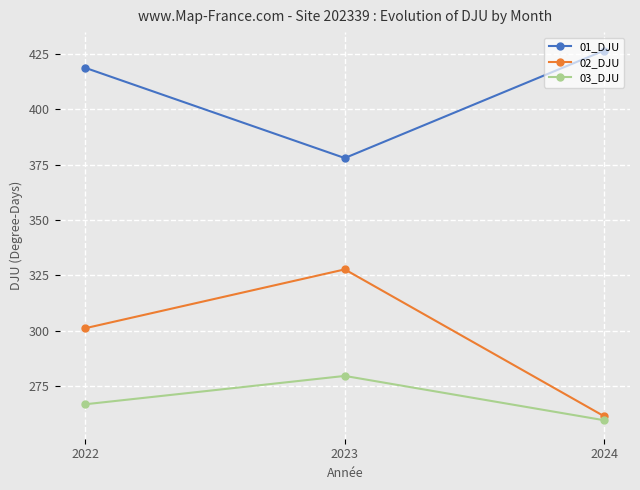

Is the value of 03_DJU at 2022 greater than the value of 02_DJU at 2023?

No